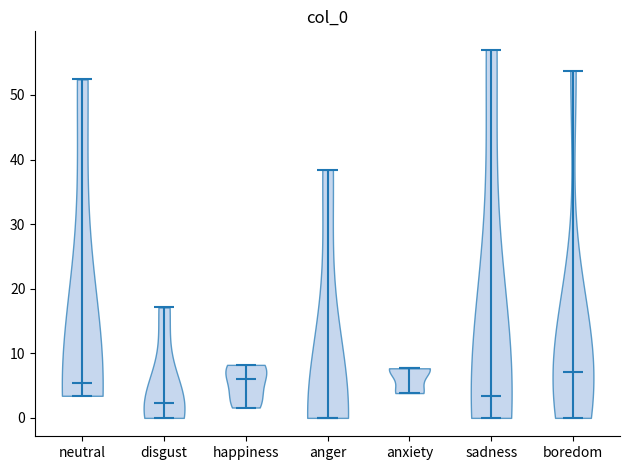

Reading left to right, read every violin against the y-axis: where its median line is, and the lowest and highest points it reaches. The values are not printed on the chart, so give them approximately, as read against the axis.

neutral: median line 5, lowest point 3, highest point 52
disgust: median line 2, lowest point 0, highest point 17
happiness: median line 6, lowest point 2, highest point 8
anger: median line 0, lowest point 0, highest point 38
anxiety: median line 8, lowest point 4, highest point 8
sadness: median line 3, lowest point 0, highest point 57
boredom: median line 7, lowest point 0, highest point 54